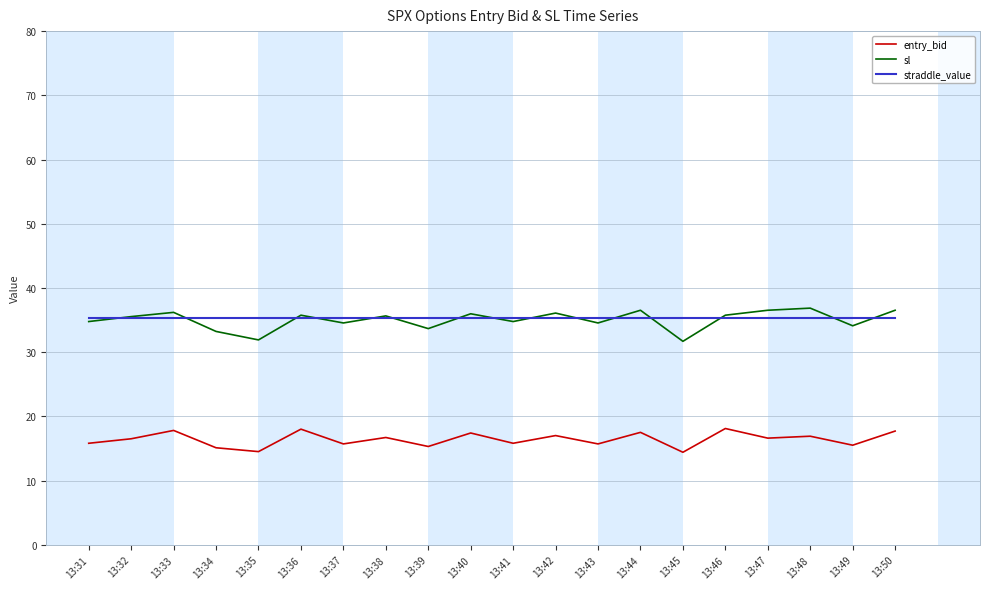

How many series are shown in this chart?

3